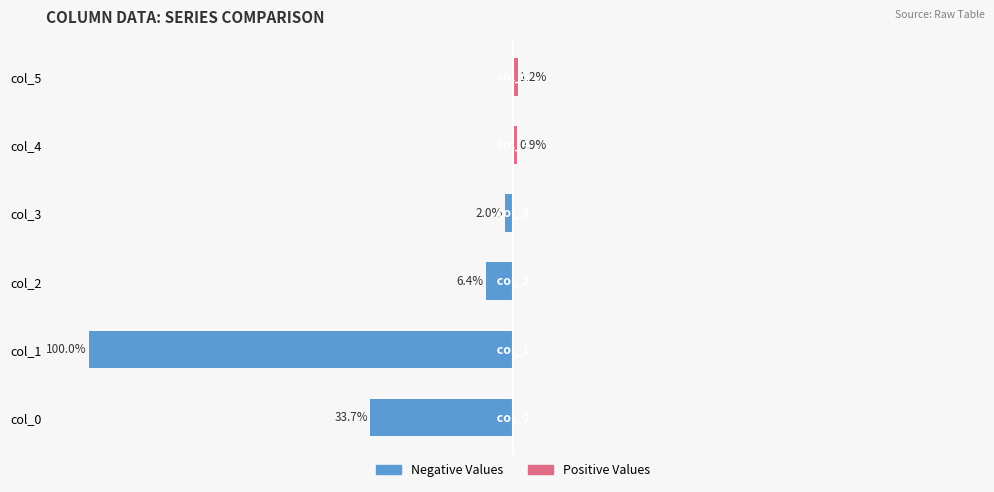

The value of Negative (col series) at 1 is -100.0. True or false?

True